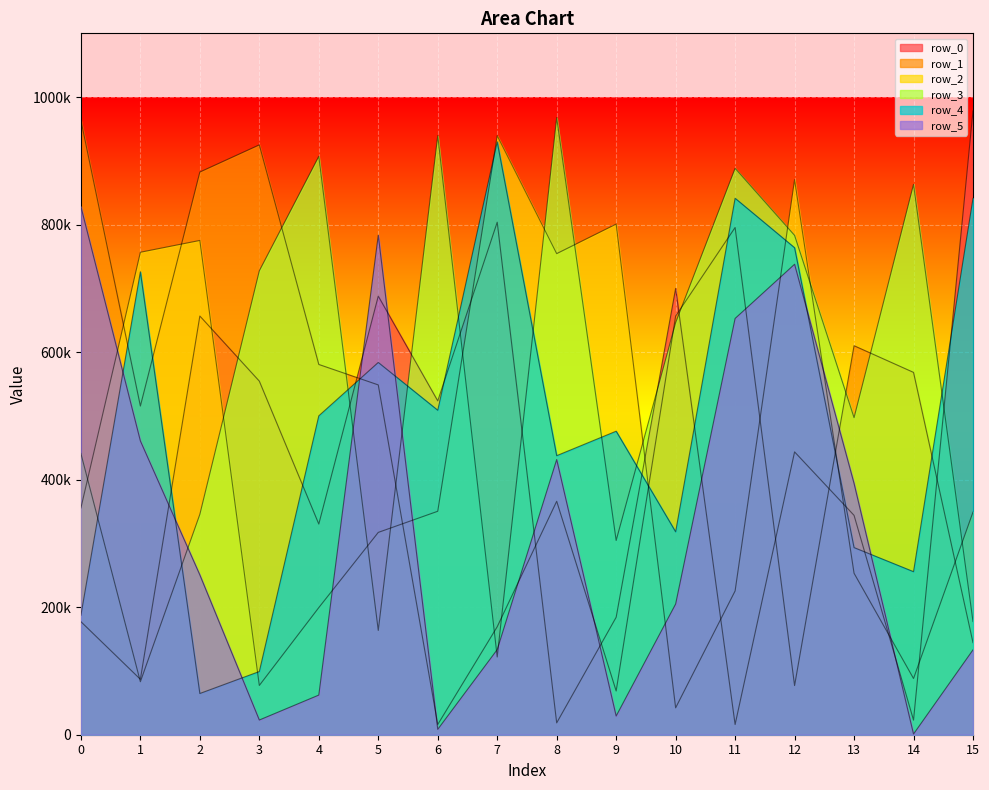

Where do row_0 and row_1 first cross each other?

4 and 5